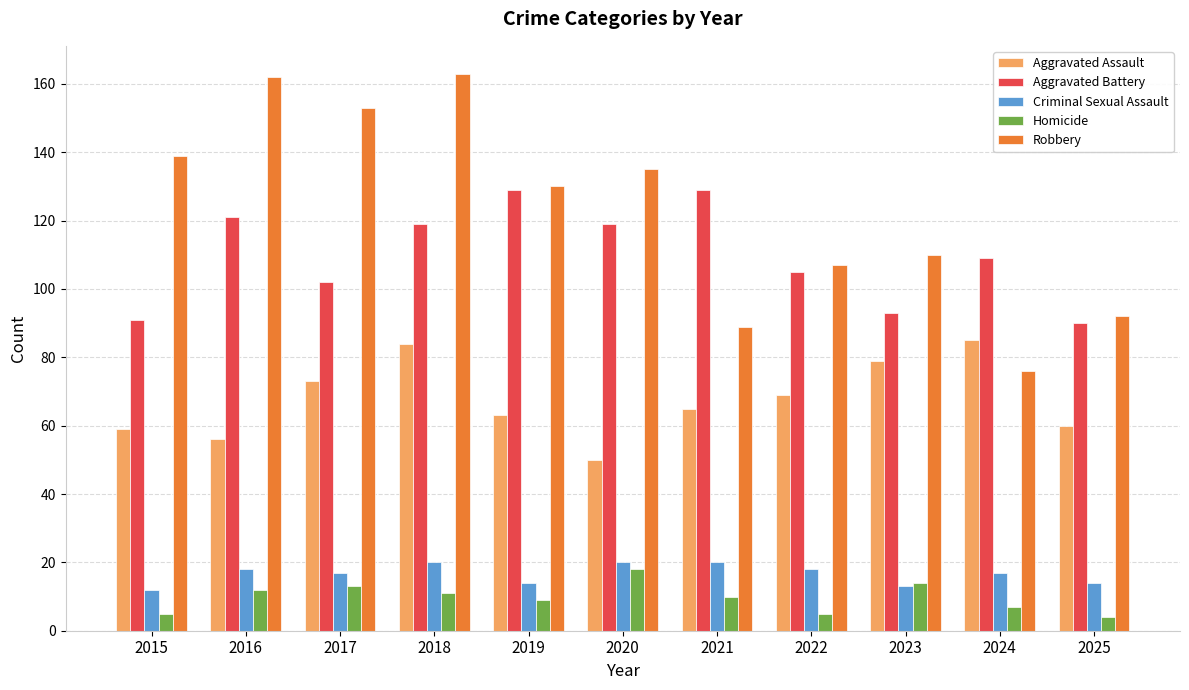

What is the value of the Robbery bar at the 11th from the left?

92